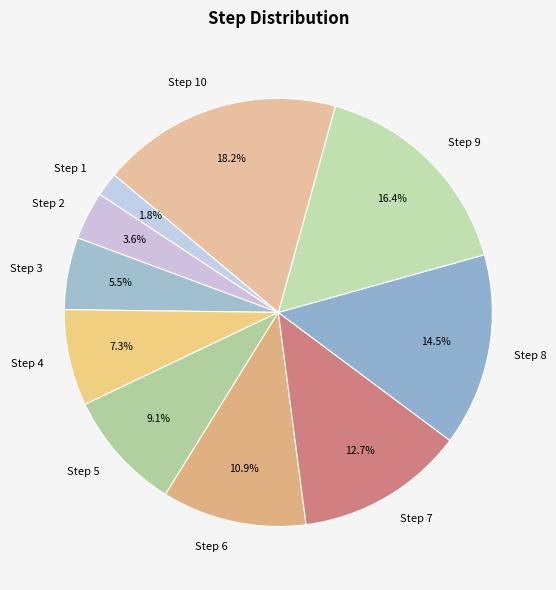

What is the largest slice in the pie chart?

Step 10